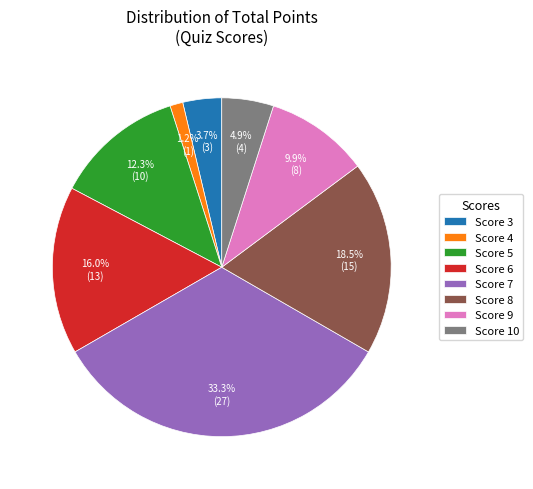

Does any single category account for the majority?

No